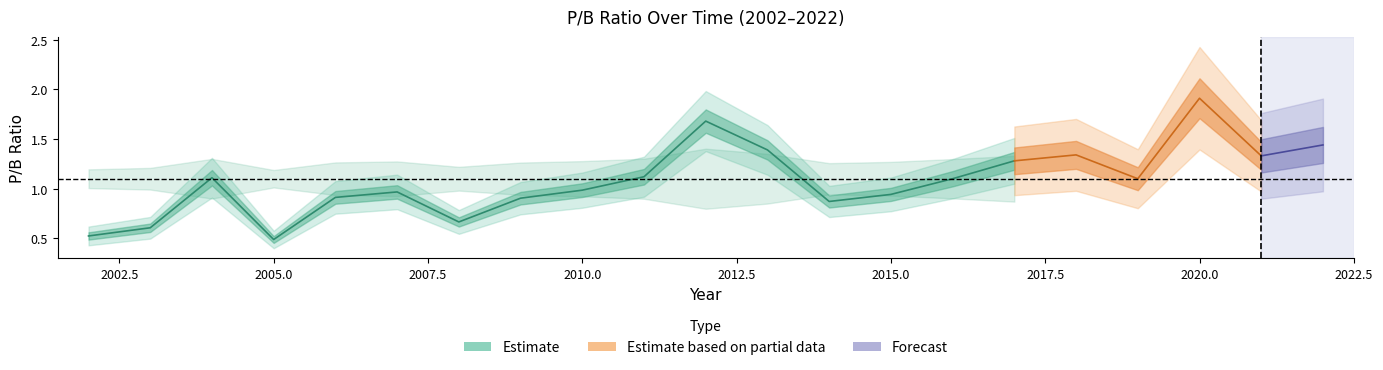

What is the average value?

1.1